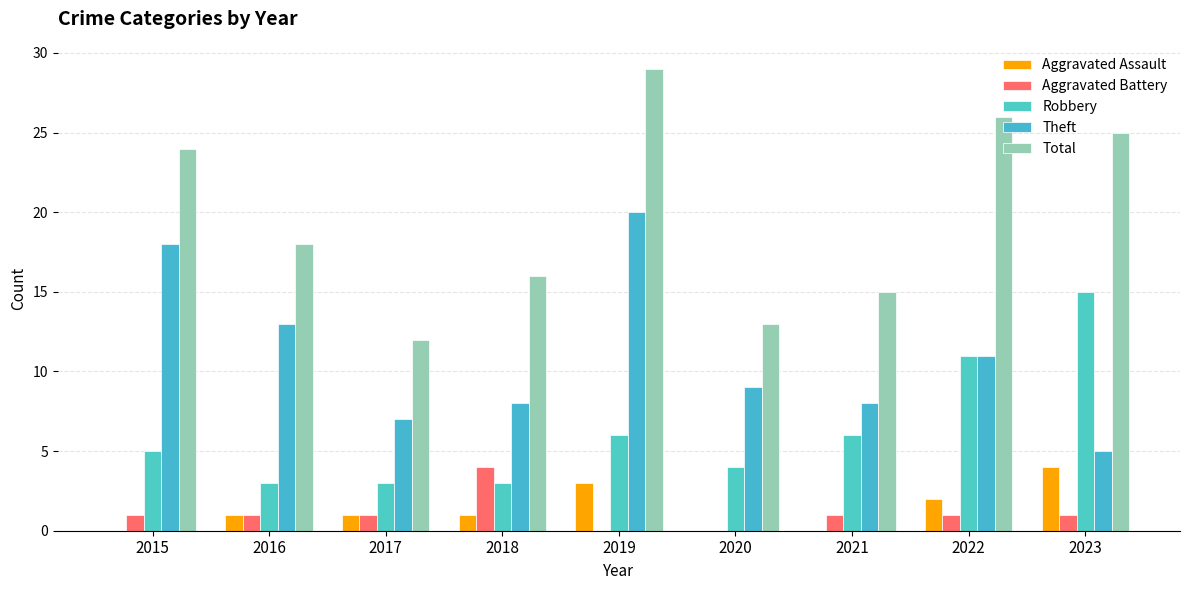

True or false: Total has a value of 9 at 2023.

False